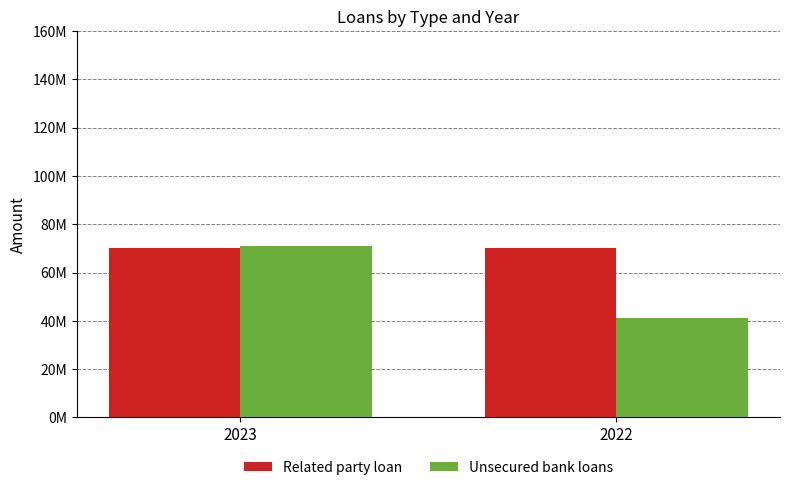

How many Unsecured bank loans values are between 41234712 and 70948462?

2